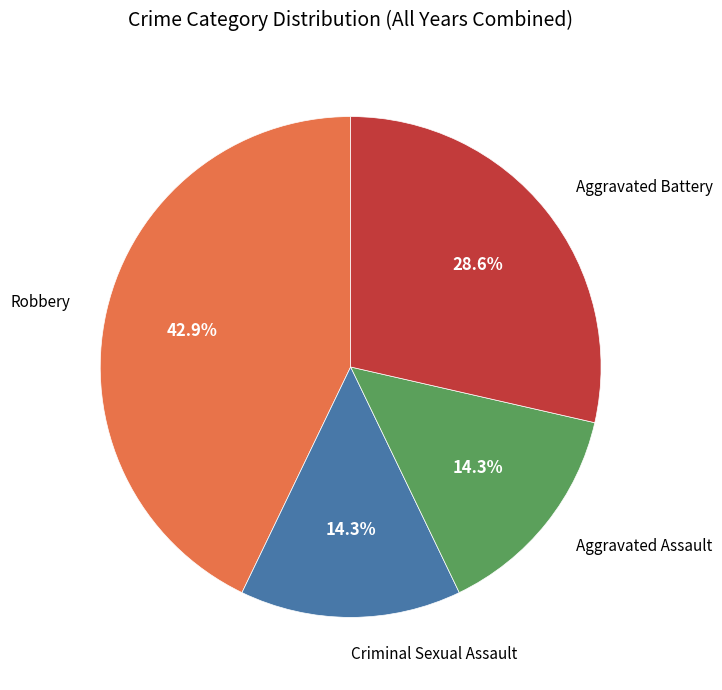

Does any single category account for the majority?

No